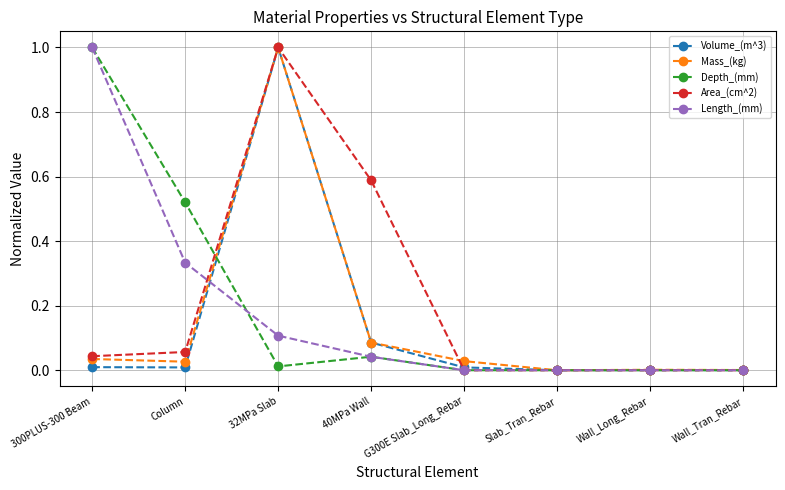

How many lines are shown in the chart?

5